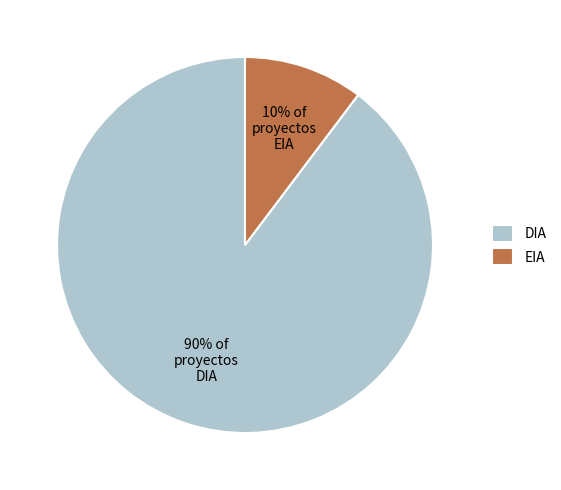

Is there a majority slice in this chart?

Yes